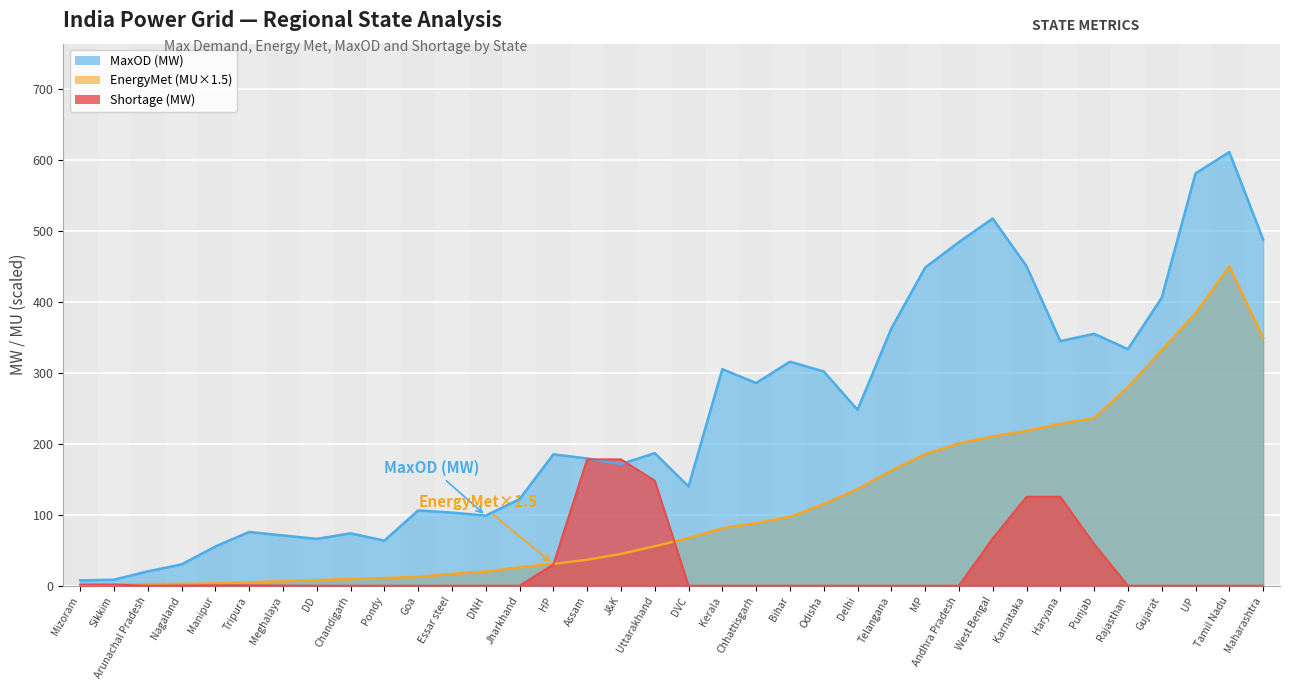

Which series has the largest total across all categories?

MaxOD (MW)